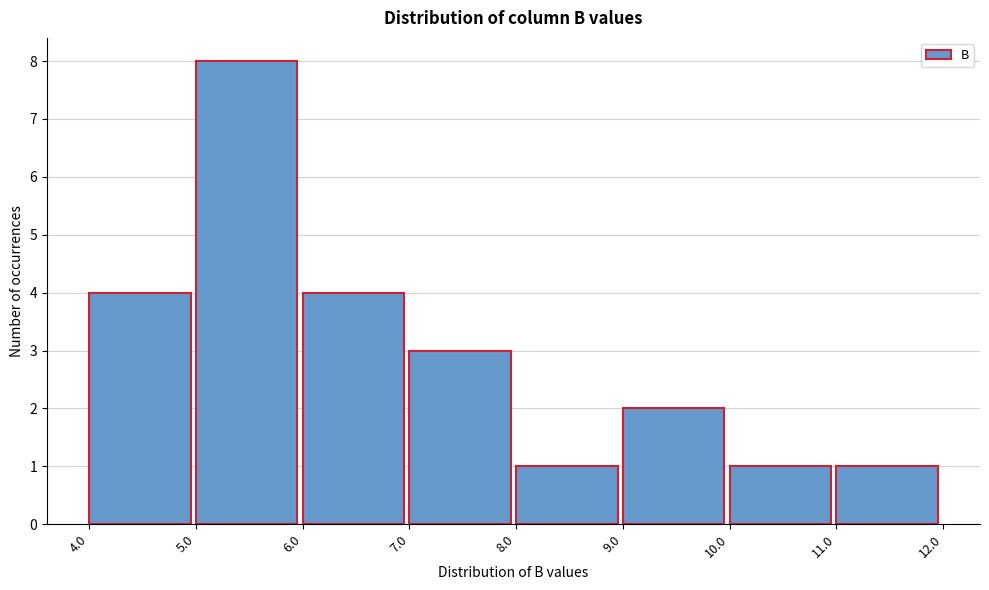

Over which range of the x-axis is the bar tallest?

5.0 to 6.0